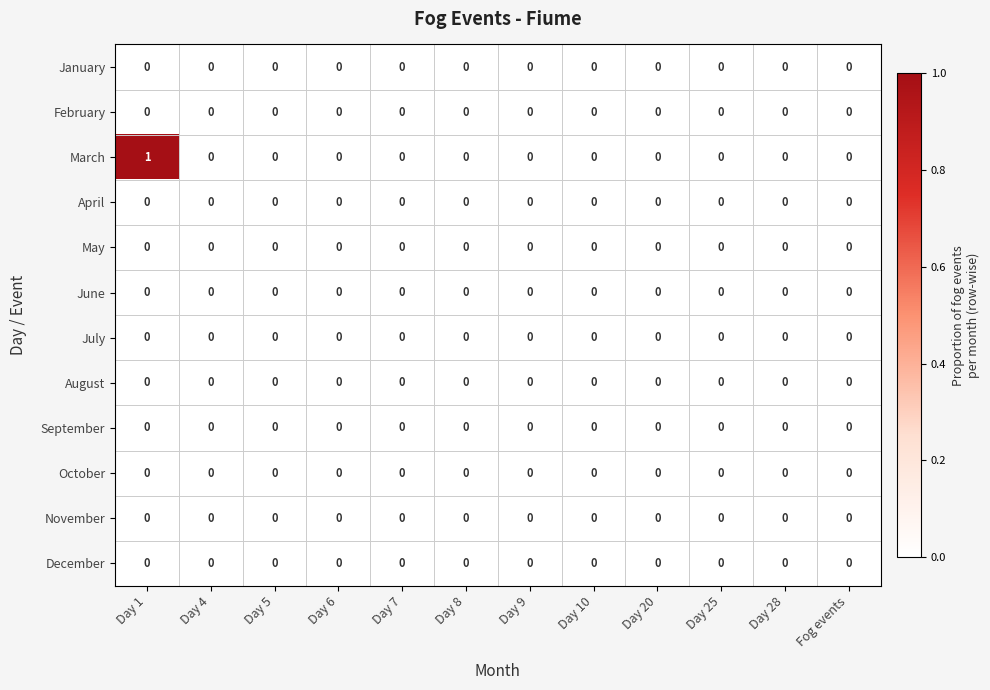

Which label corresponds to the largest value in the chart?

Day 1